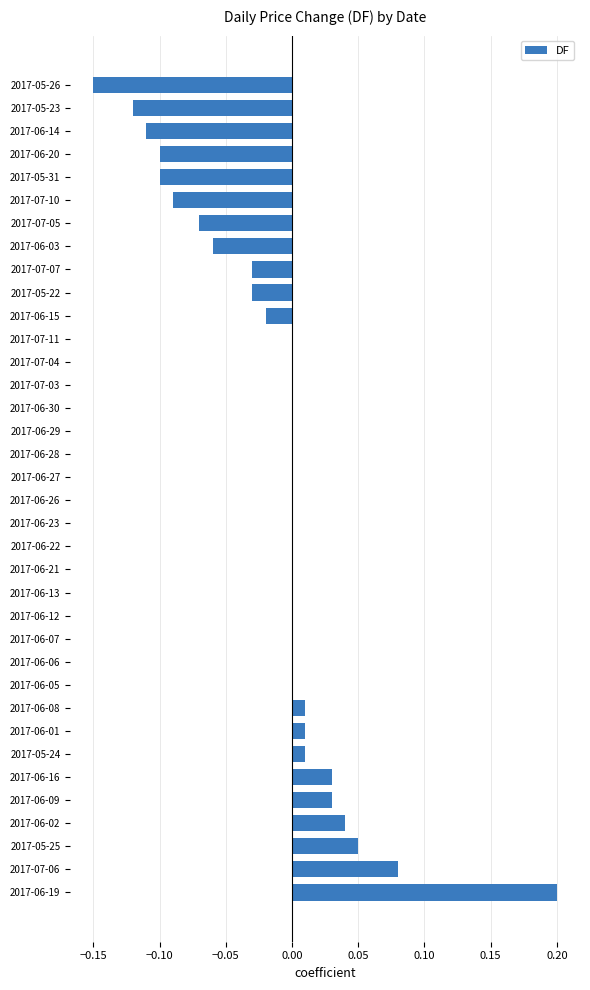

The chart shows a value of 0.0 at 2017-06-09. True or false?

True